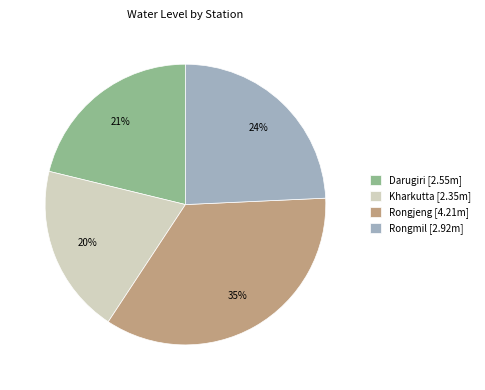

What percentage is the Rongmil slice, to the nearest percent?

24%